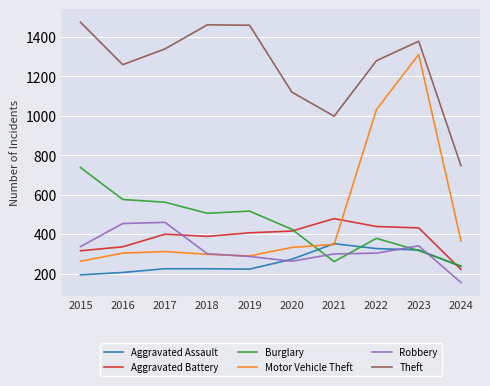

What is the minimum value for Burglary?

239